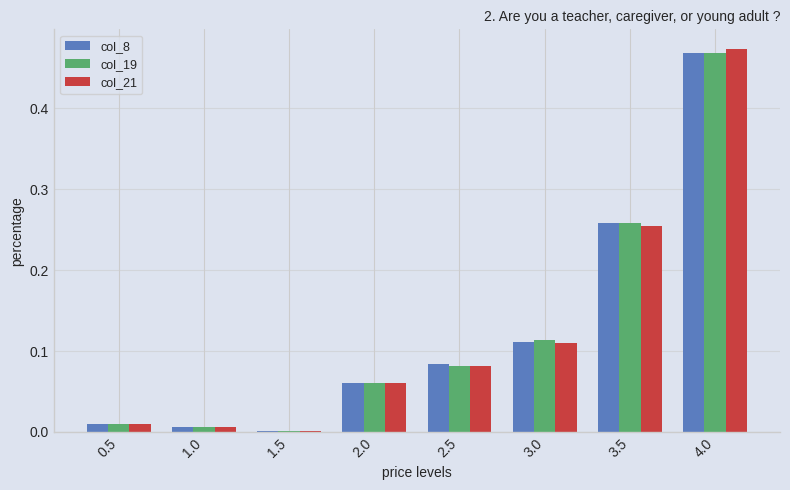

At which category does the chart reach its peak across all series?

4.0